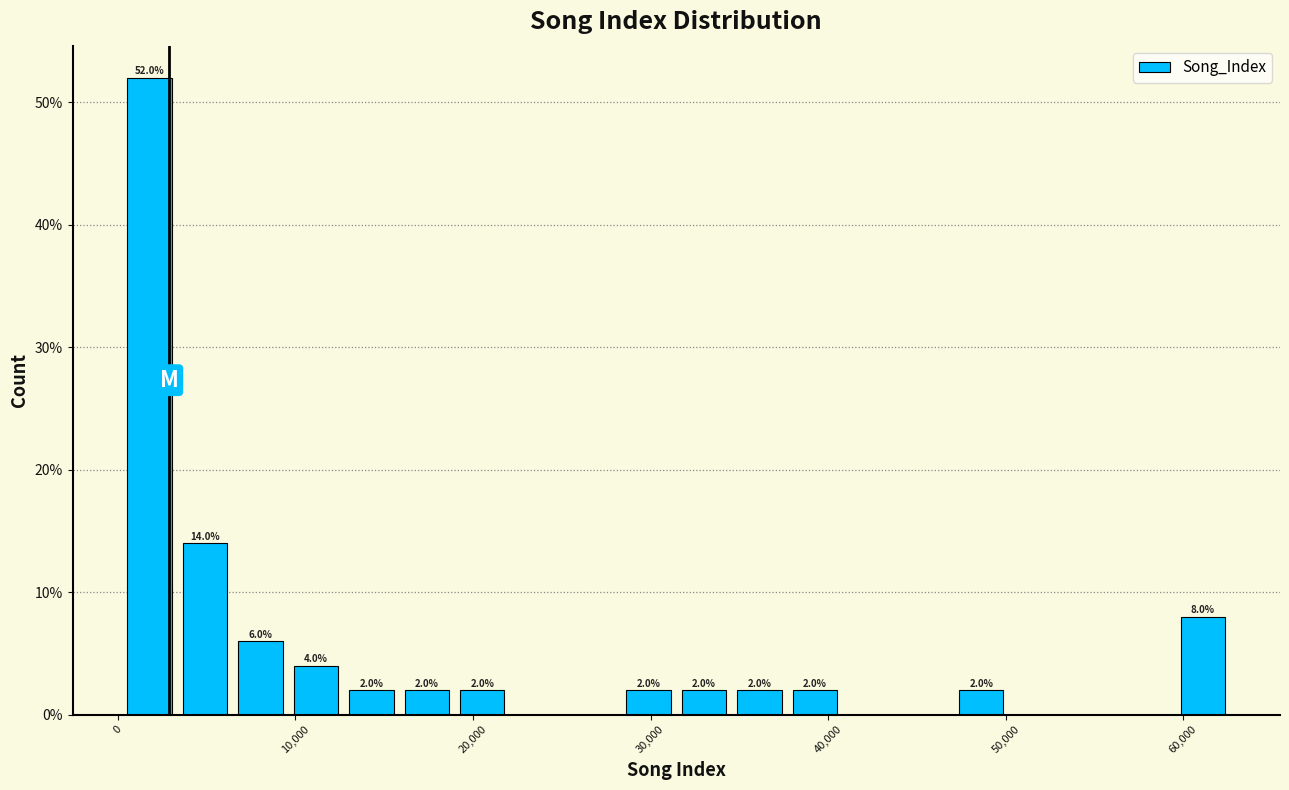

Around what value on the x-axis is the tallest bar? Give the approximate position of its centre, as read against the axis.

2000